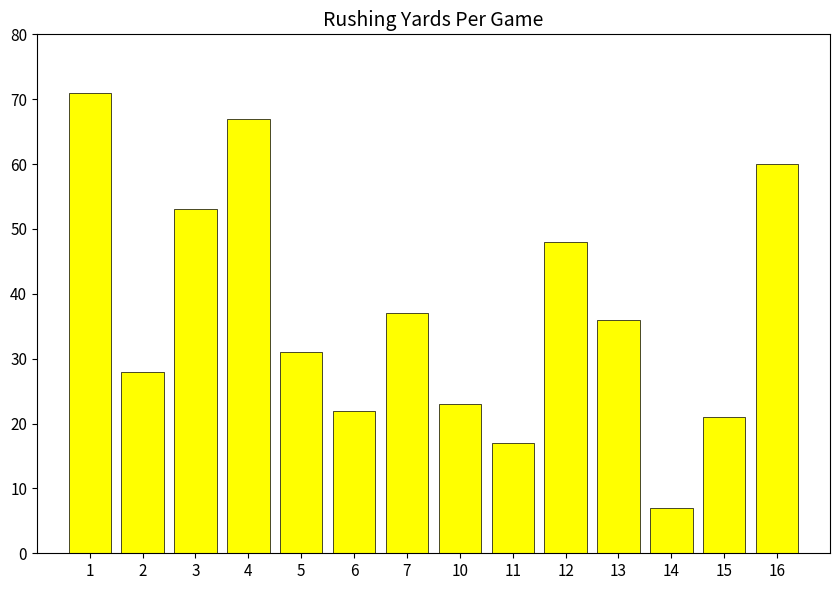

At which category does the chart reach its peak across all series?

1